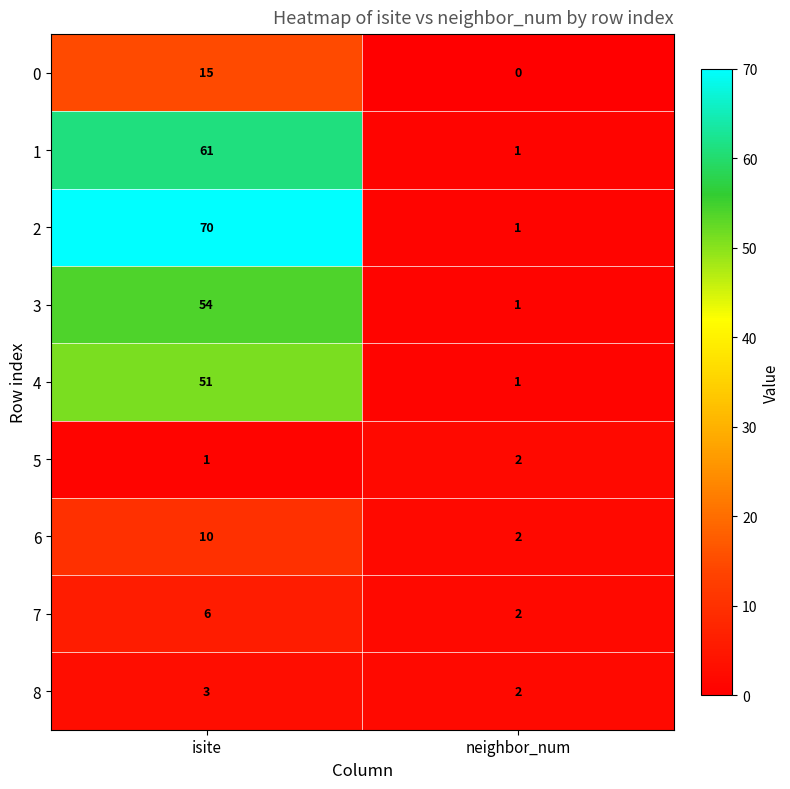

At which category is the sum across all series the highest?

isite